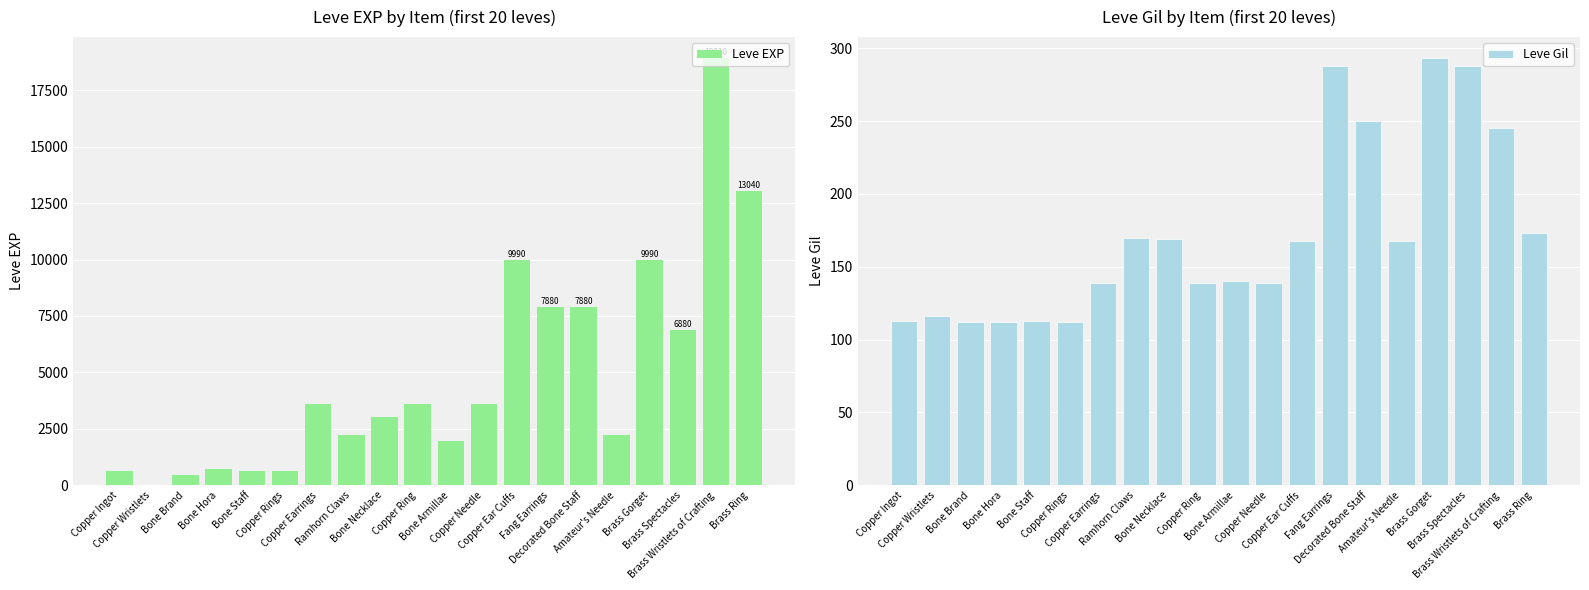

What is the minimum value for Leve Gil?

112